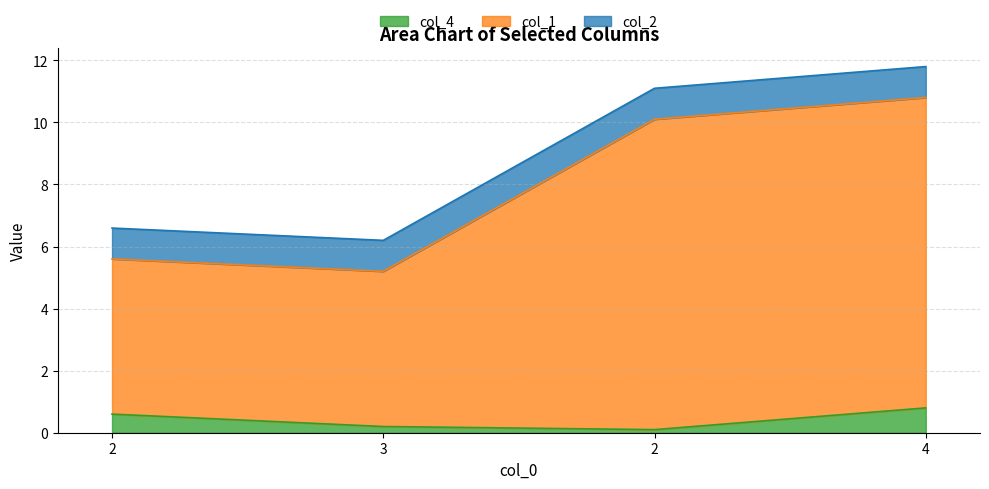

The col_4 series shows 0.4 at 3. True or false?

False